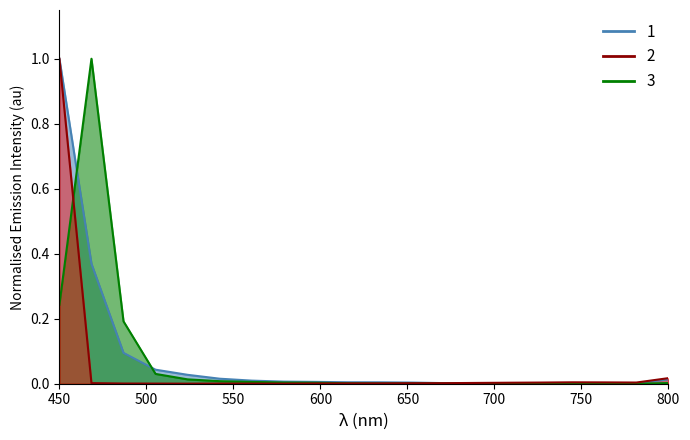

Rank the series at 17 from highest to lowest value.

1, 2, 3